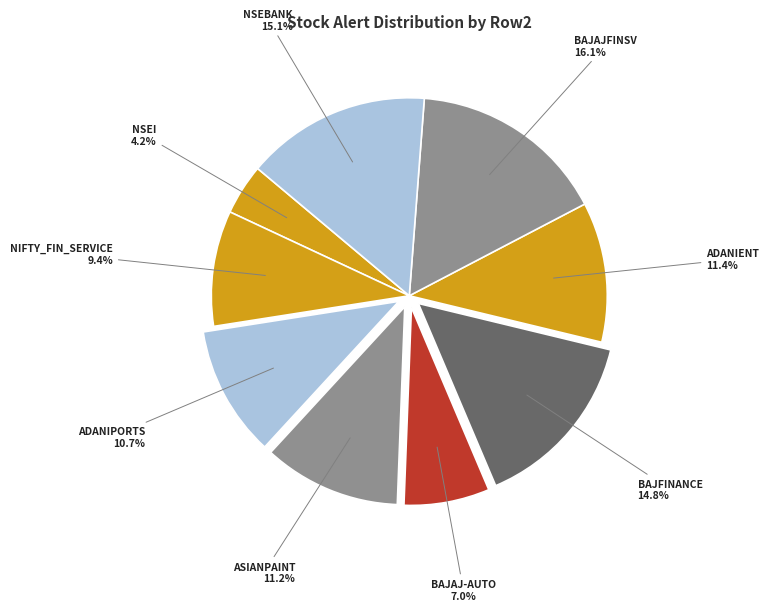

Count the number of slices in the pie.

9